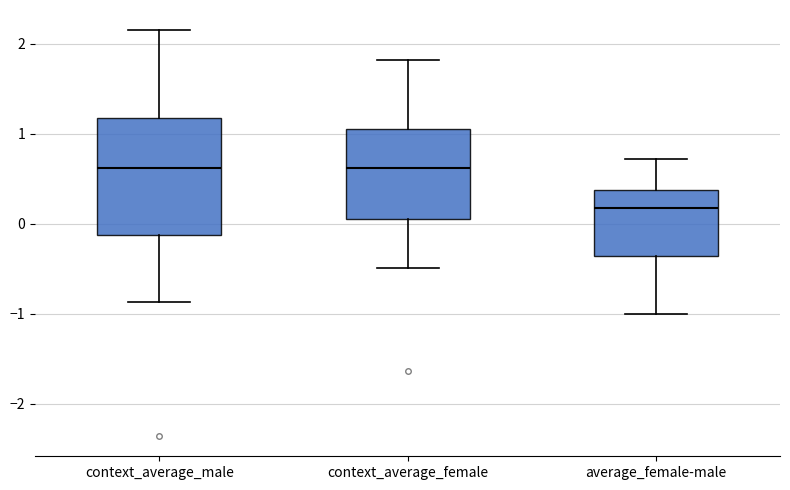

Where does the upper whisker of the box for average_female-male end on the y-axis? The values are not printed on the chart, so give them approximately, as read against the axis.

0.7